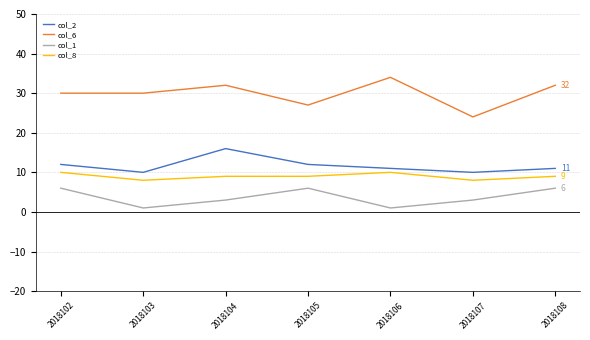

What is the highest value of the col_6 series?

34